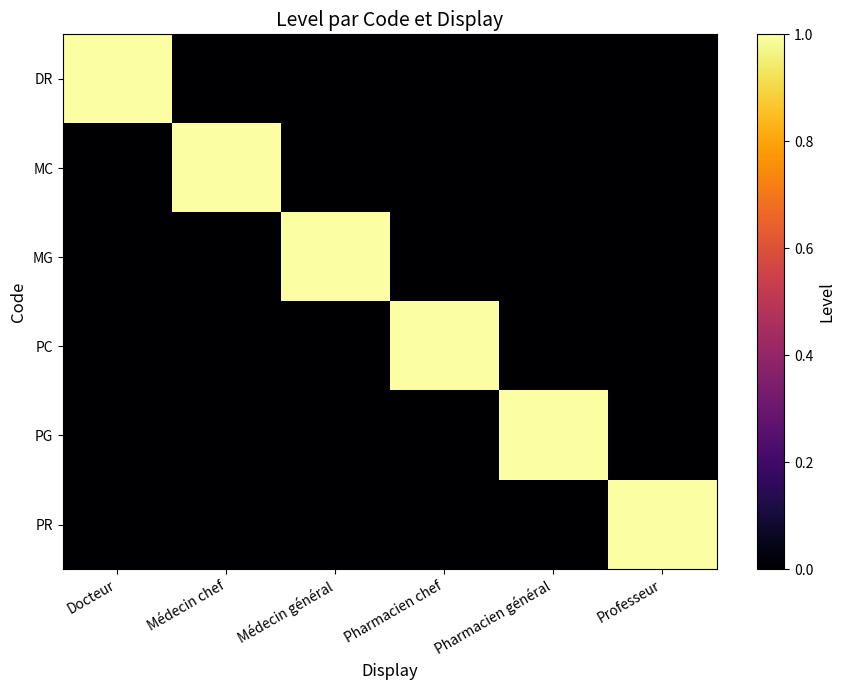

What is the total value across all series at Pharmacien chef?

1